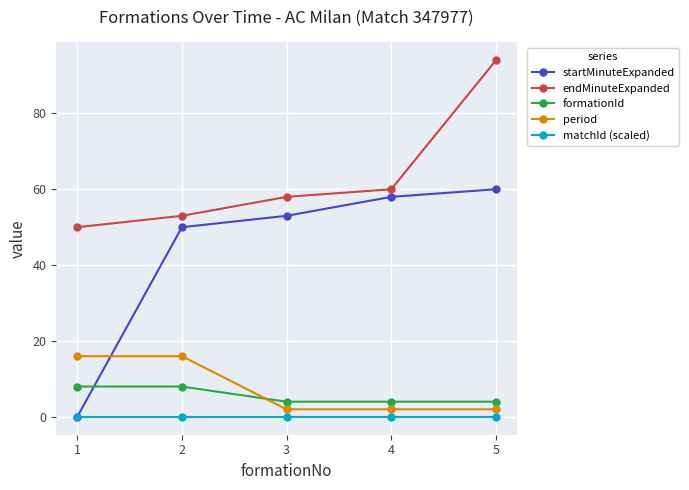

What is the total value across all series at 5?

160